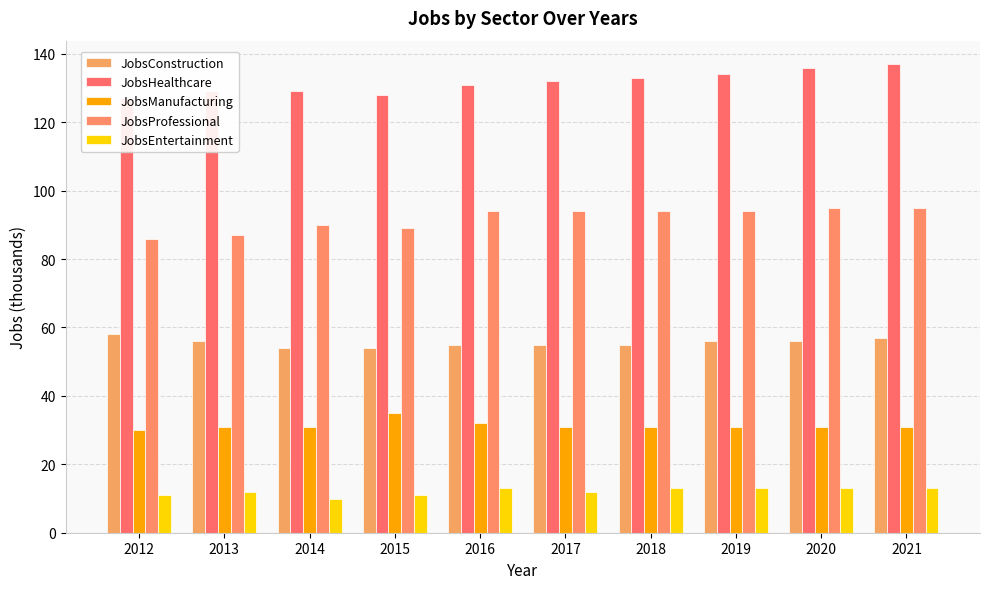

What is the smallest value displayed?

10